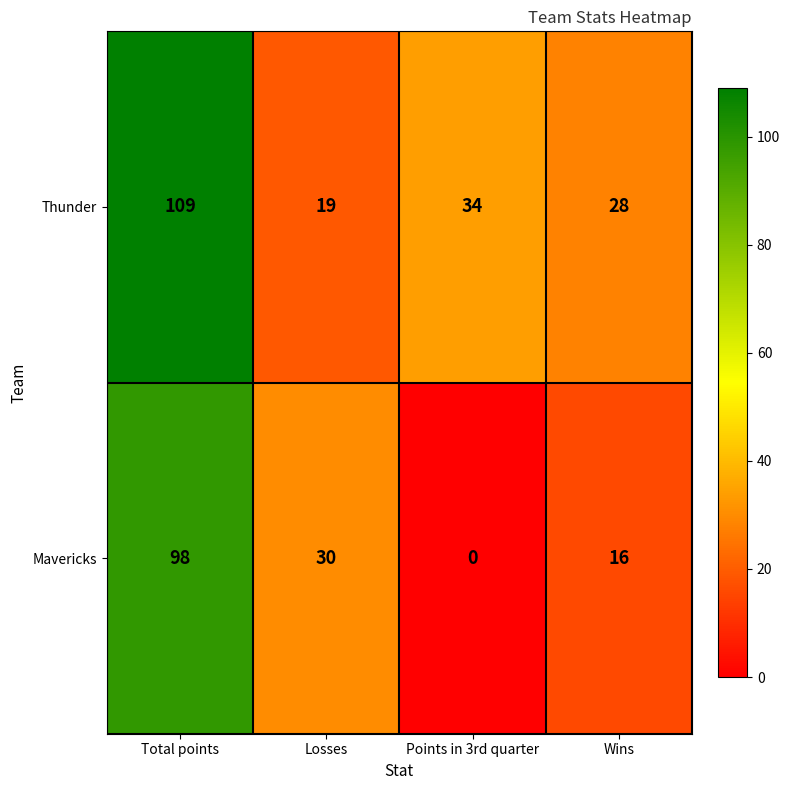

Is it true that Thunder equals 18 at Wins?

False